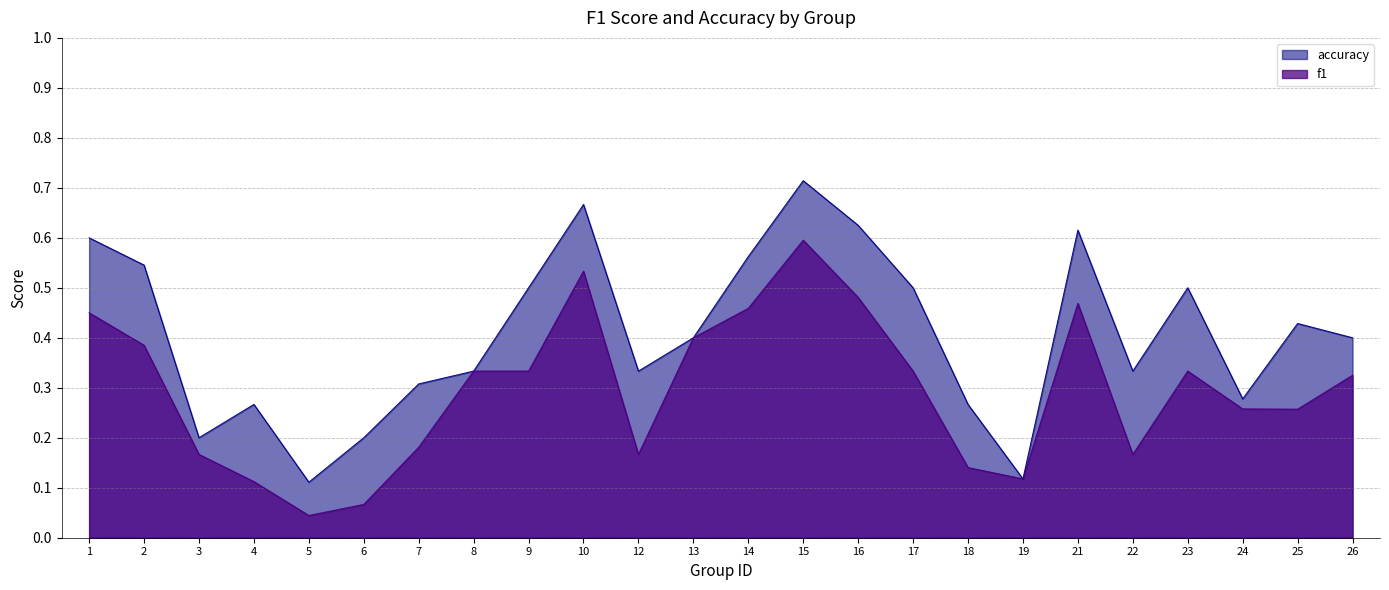

Which series has the largest range (max minus min)?

accuracy